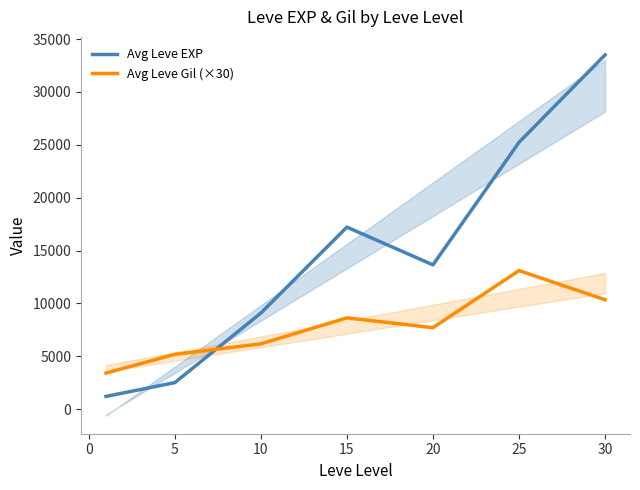

Rank the series by their maximum value, from lowest to highest.

Avg Leve Gil (×30), Avg Leve EXP